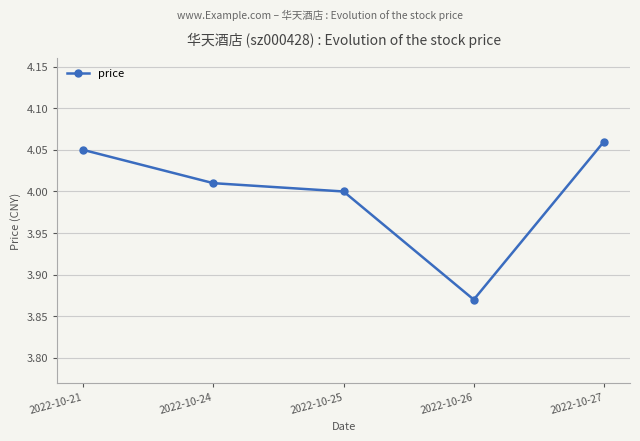

How many interior local valleys (lower than both neighbors) does the data have?

1